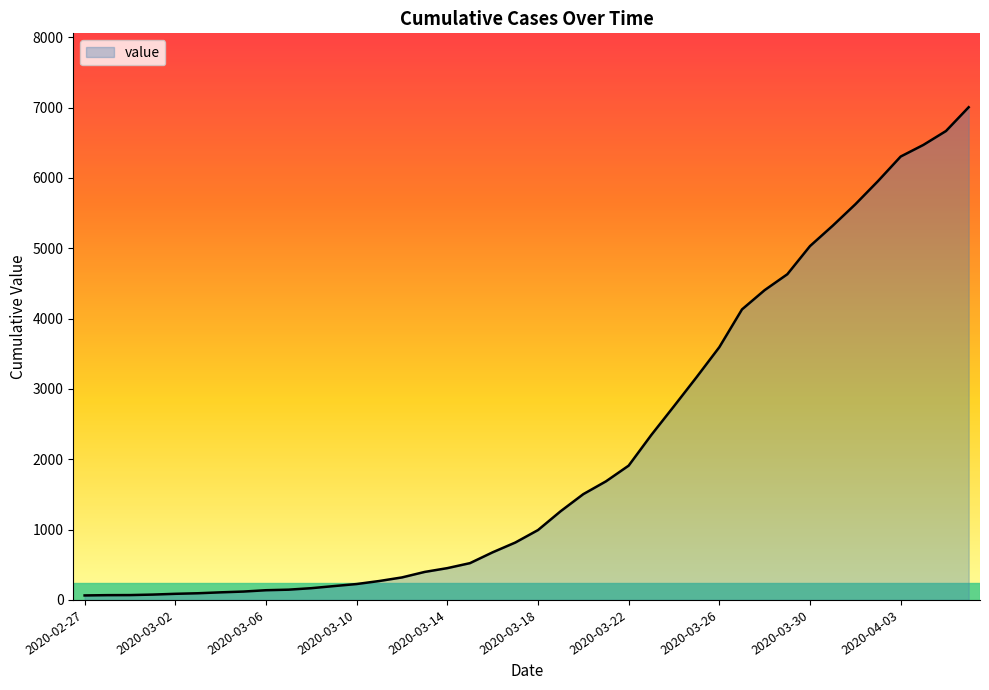

What is the maximum value shown in the chart?

7004